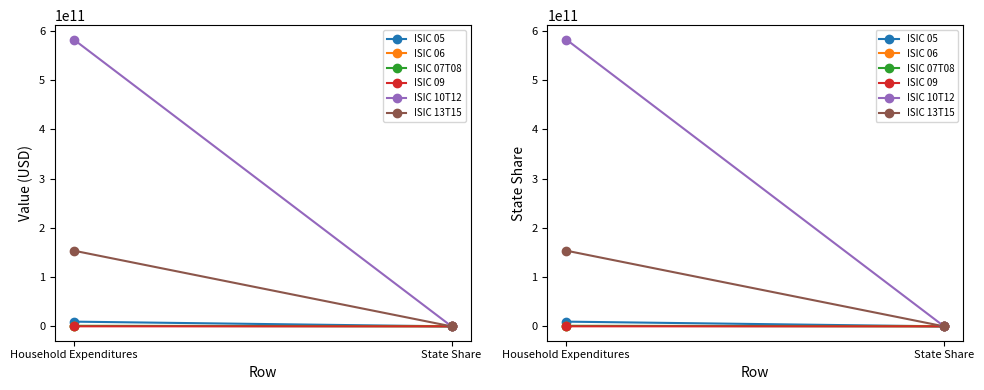

What is the difference between the ISIC 07T08 values at State Share and Household Expenditures?

1167939370.6